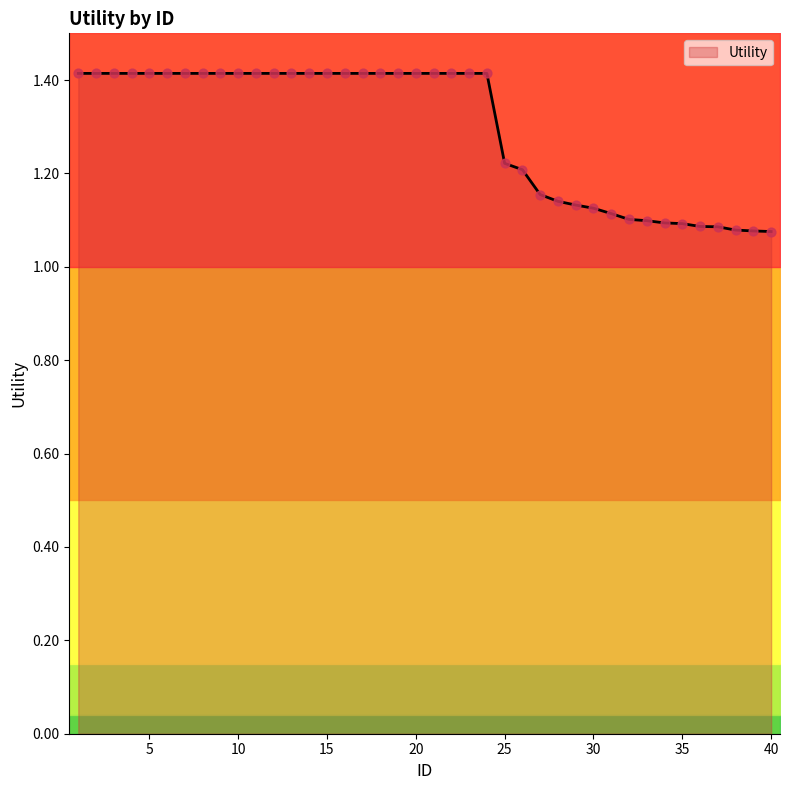

Approximately how many times larger is the value at 29 compared to 32?

1.0